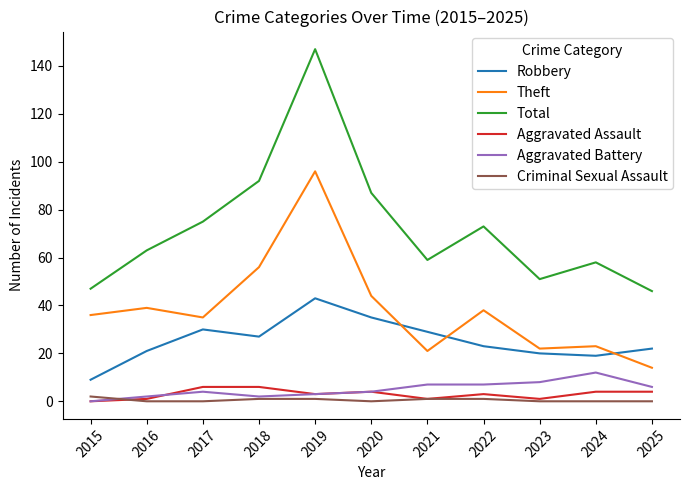

What is the sum of all Theft values?

424